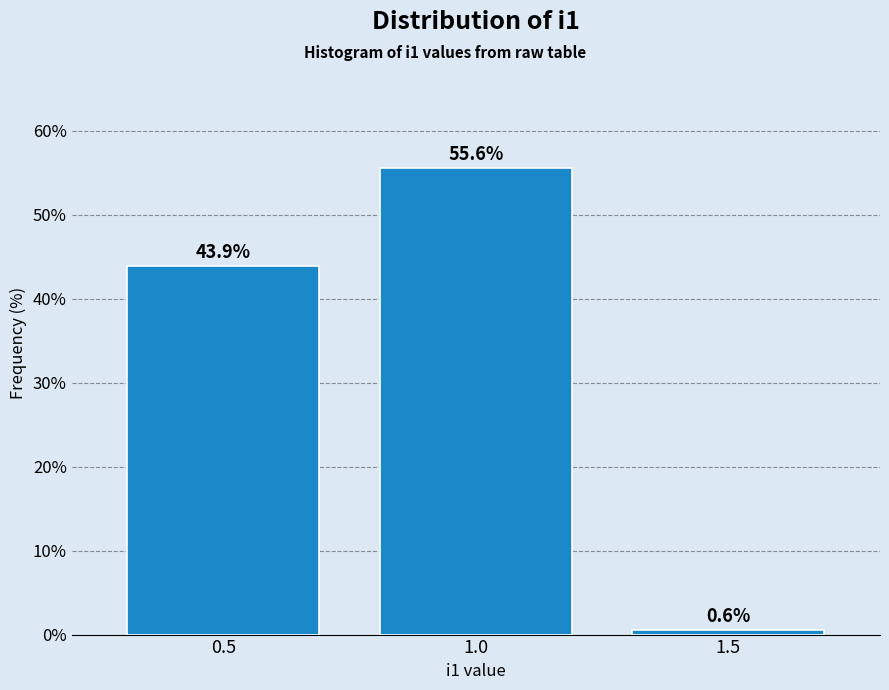

Reading left to right, extract all data points from this chart.

43.9	55.6	0.6